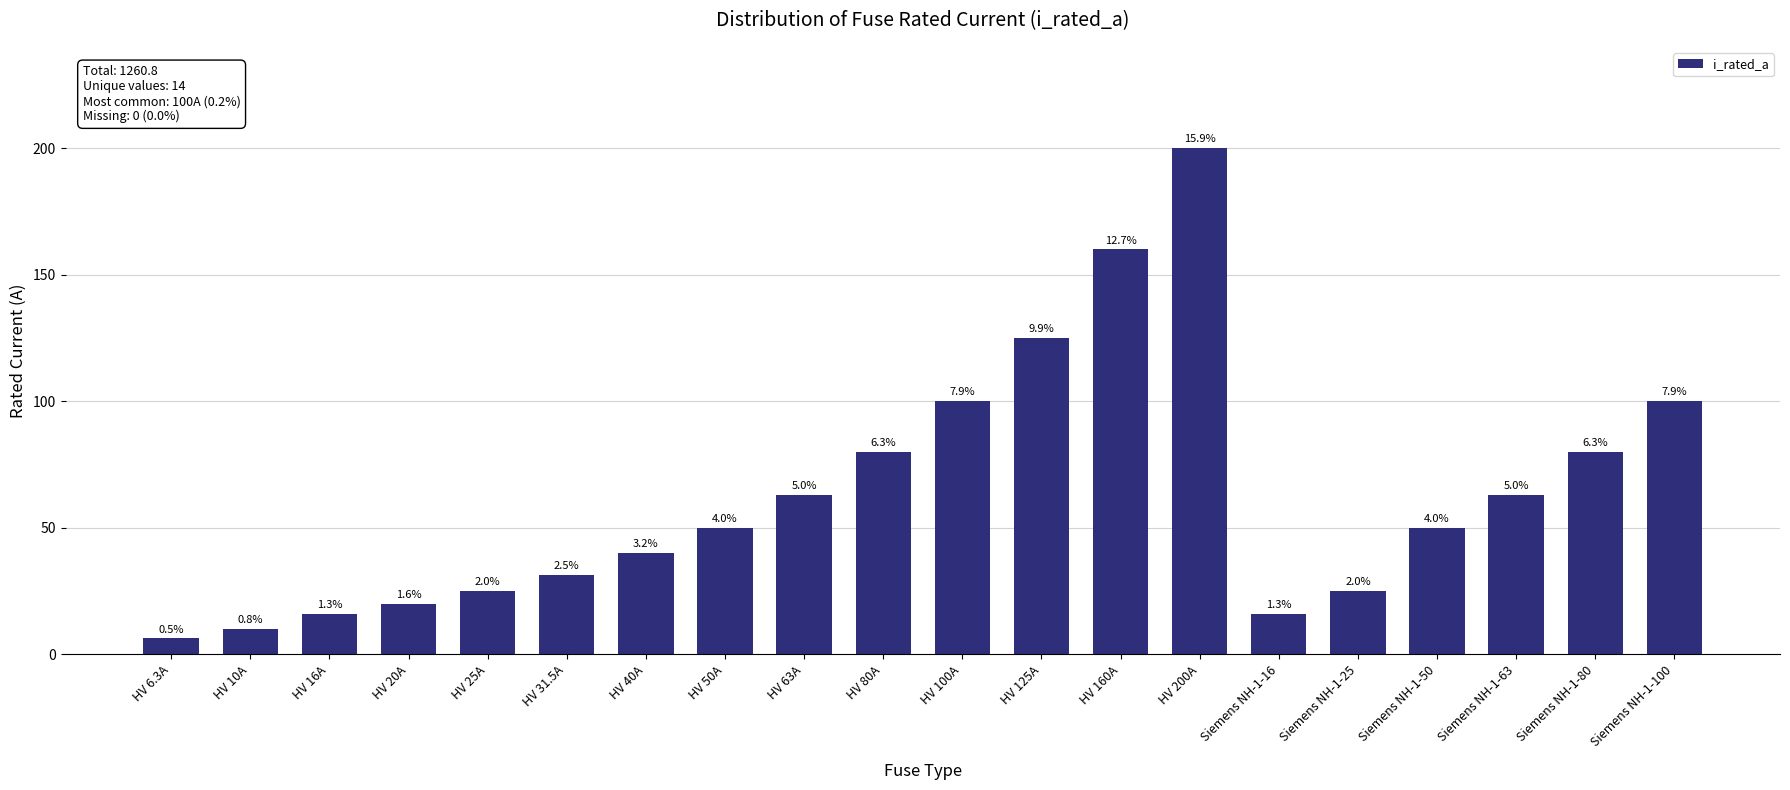

Between HV 160A and HV 20A, which is larger?

HV 160A